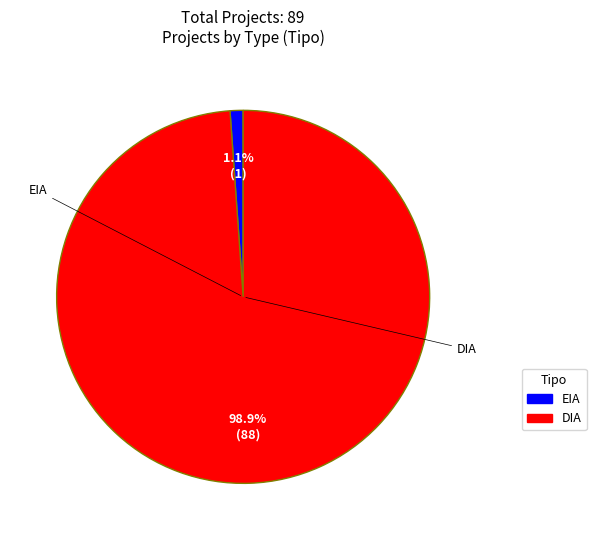

To the nearest percent, what is the difference between the DIA and EIA slice percentages?

98%